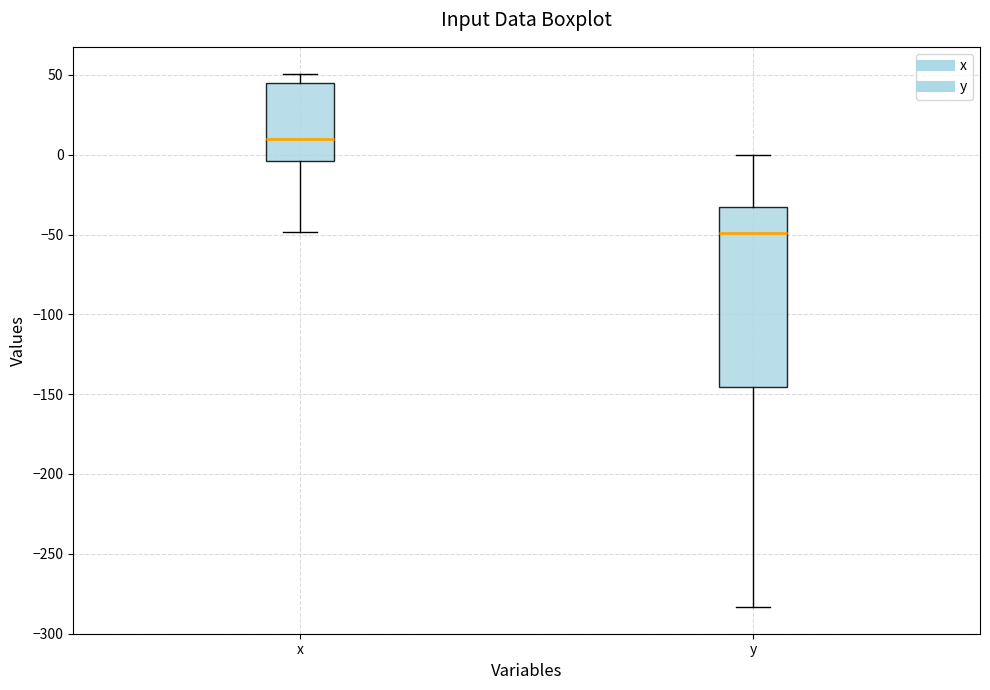

Reading left to right, read every box against the y-axis: the position of its median line, the range the box covers, and the ends of its whiskers. The values are not printed on the chart, so give them approximately, as read against the axis.

x: median 10, box -5 to 45, whiskers -50 to 50
y: median -50, box -145 to -35, whiskers -285 to 0